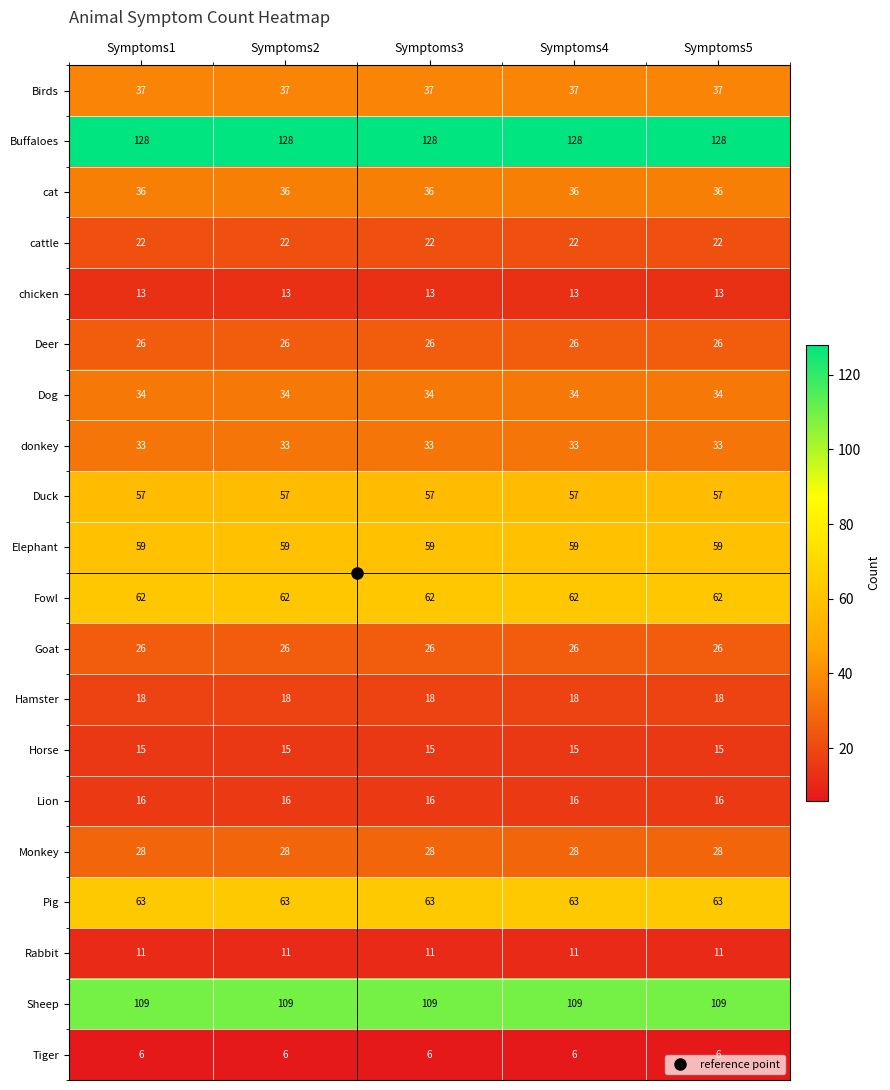

What is the spread (max minus min) of values at Symptoms1?

122